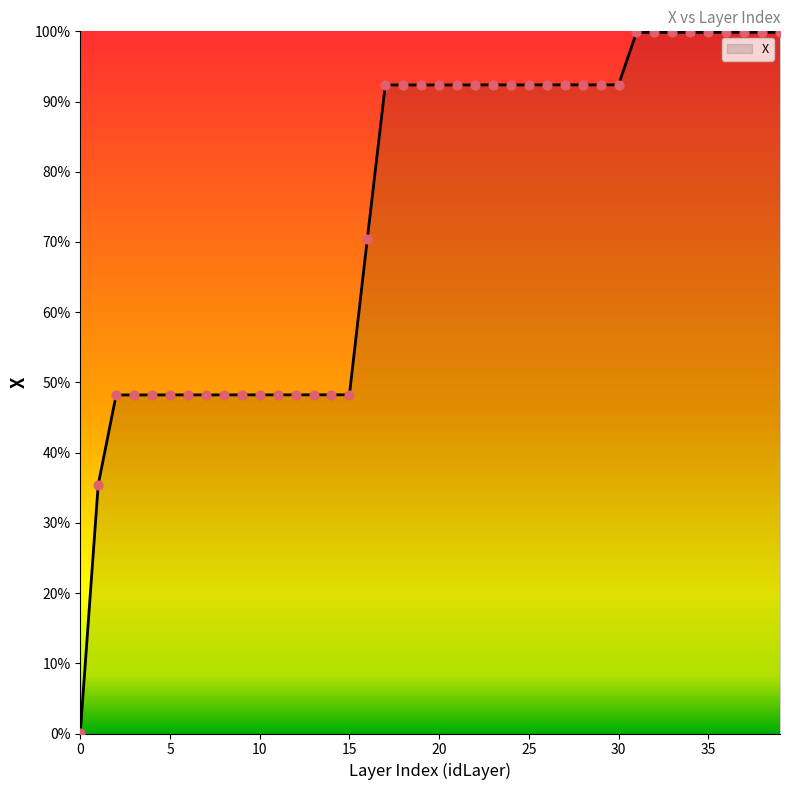

What is the difference between the maximum and minimum values?

99.8